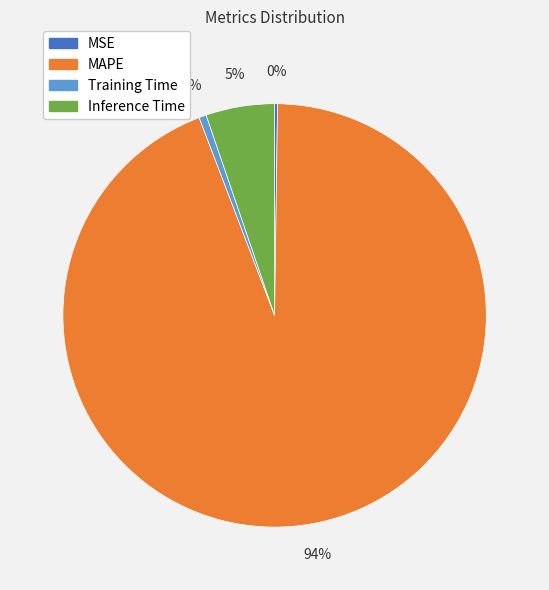

To the nearest percent, what is the average slice percentage?

25%